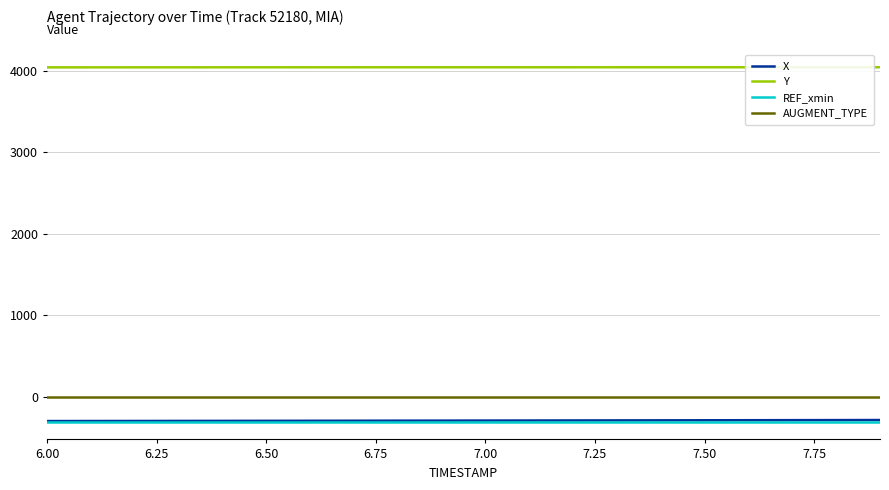

True or false: X and AUGMENT_TYPE intersect in this chart.

False